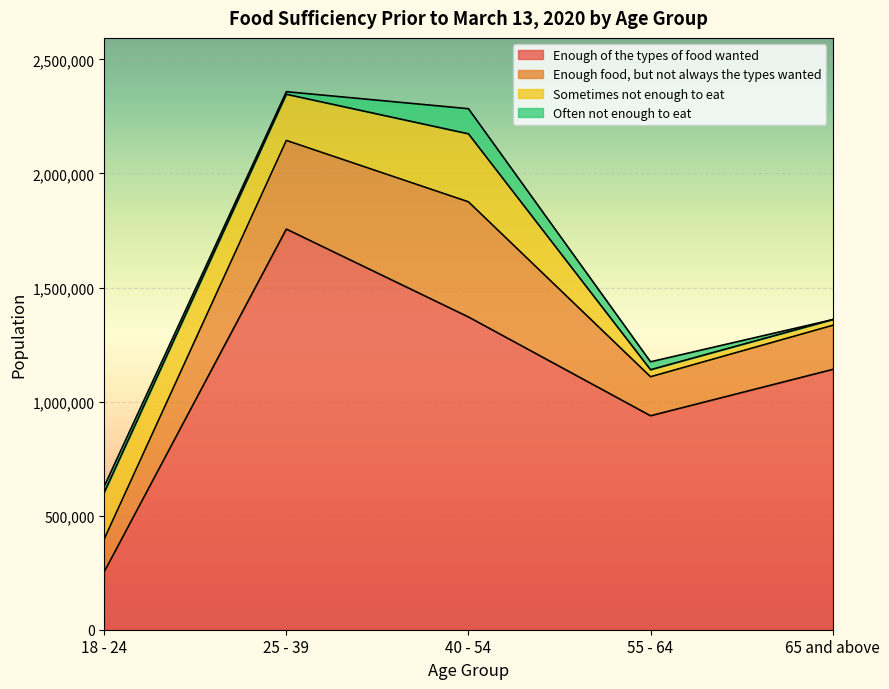

What is the sum of all Enough of the types of food wanted values?

5459753